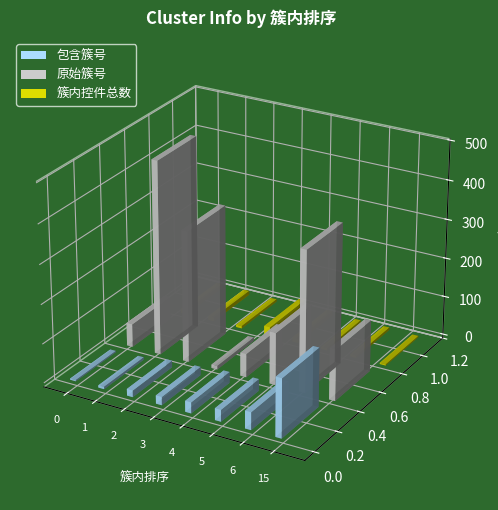

The 原始簇号 series shows 4 at 3. True or false?

False